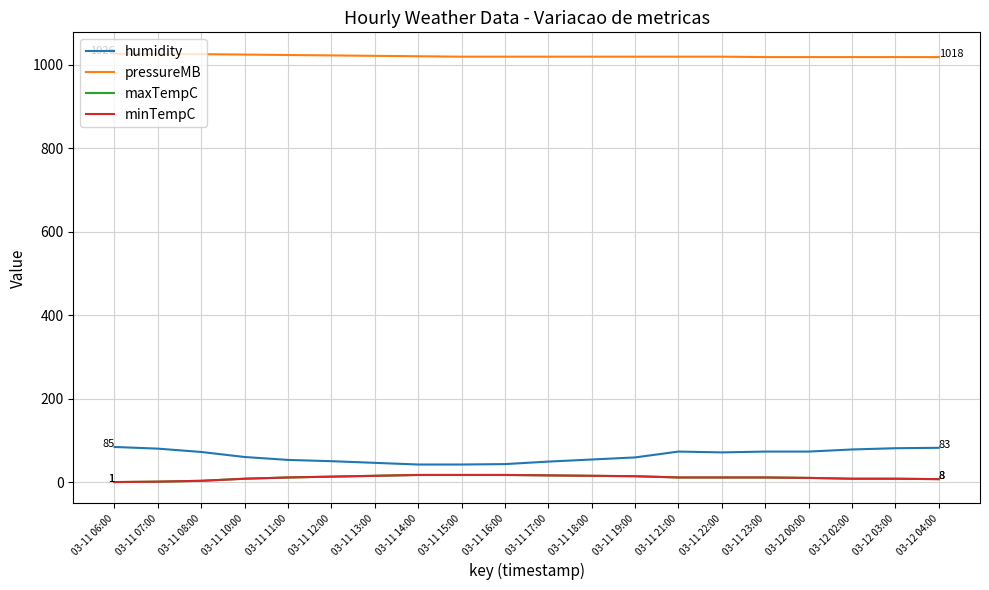

Does the chart have visible grid lines?

Yes